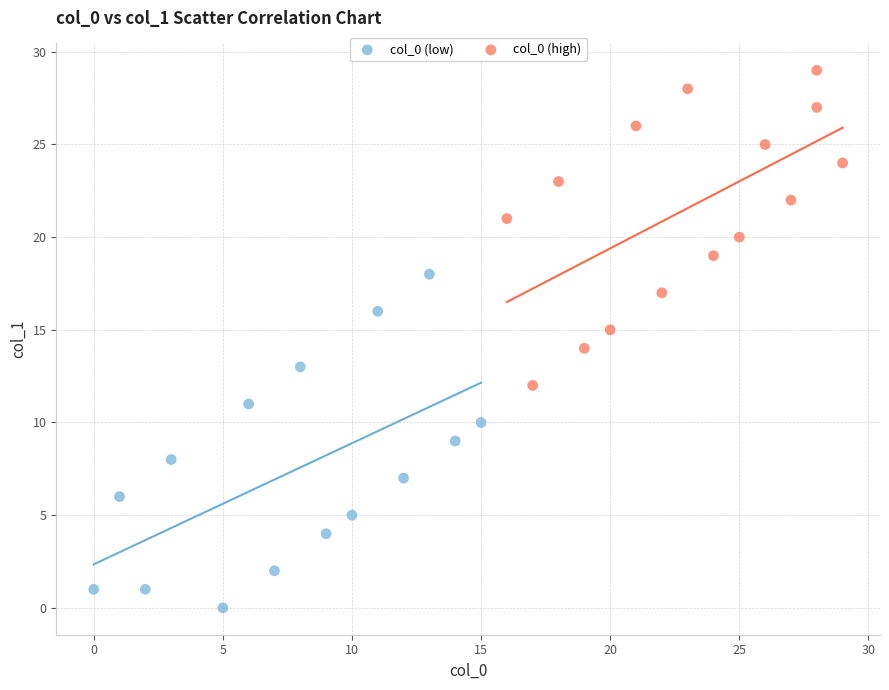

Which series contains the highest Y value?

col_0 (high)